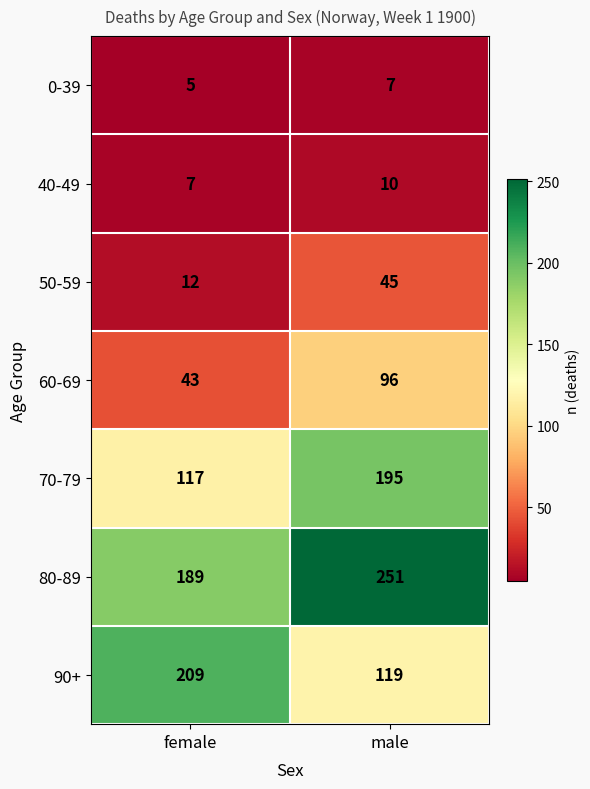

Which series changed the most between female and male?

90+